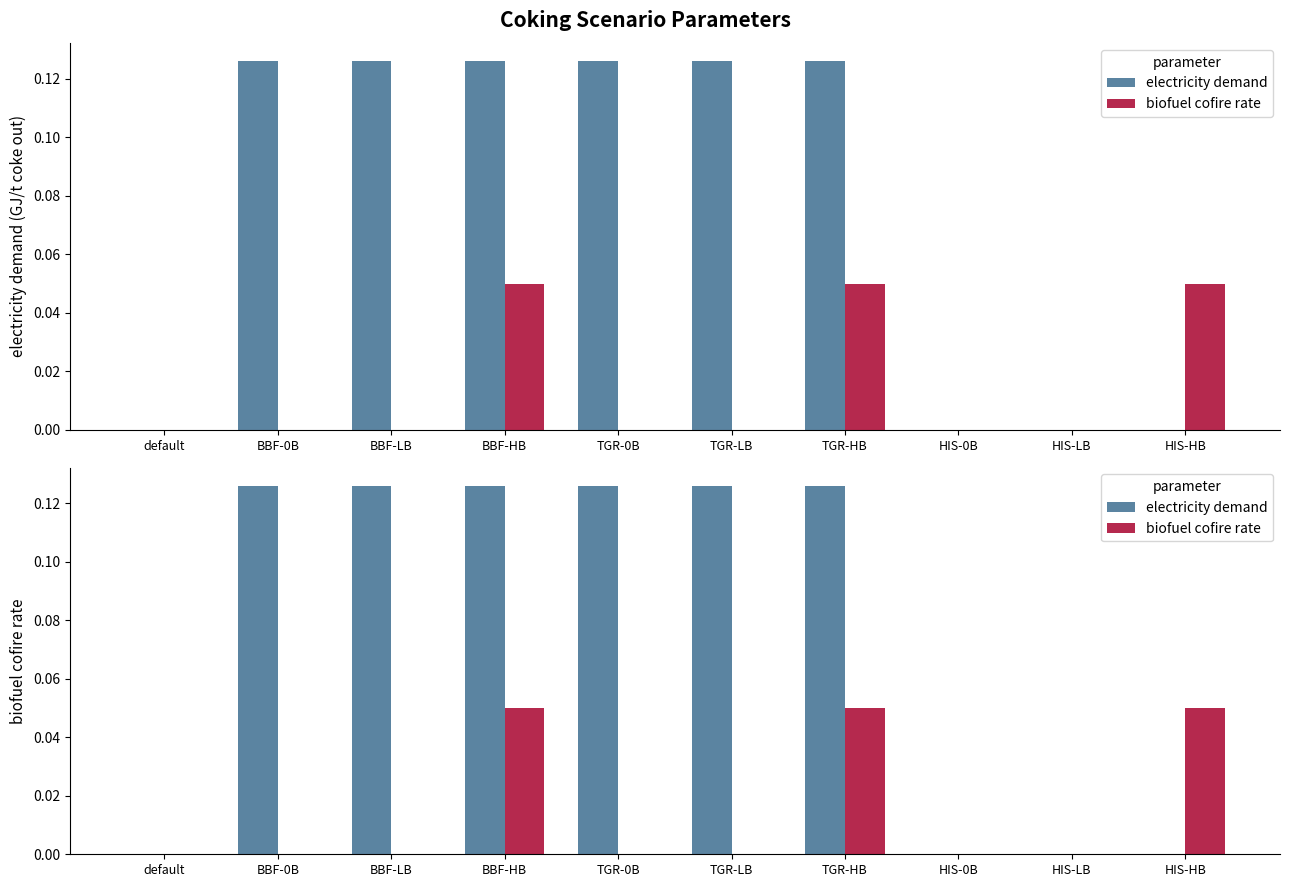

Which series has the largest total across all categories?

electricity demand